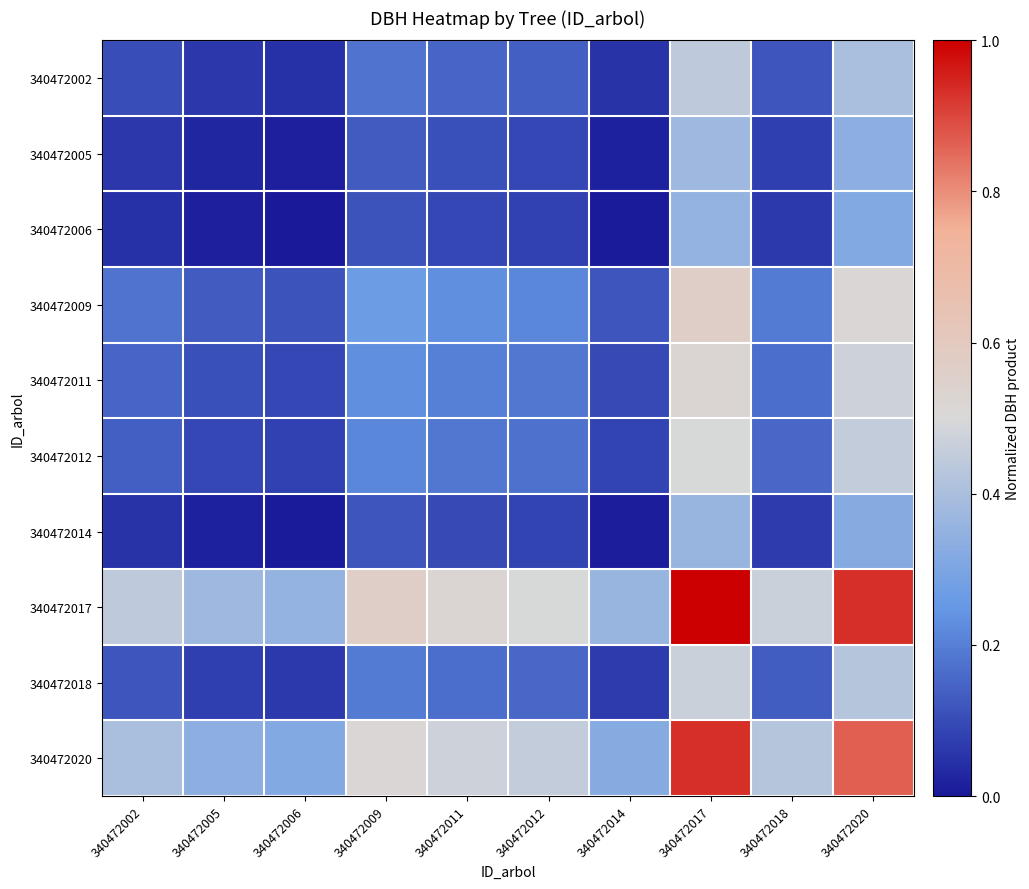

Which series has the widest spread of values?

340472017